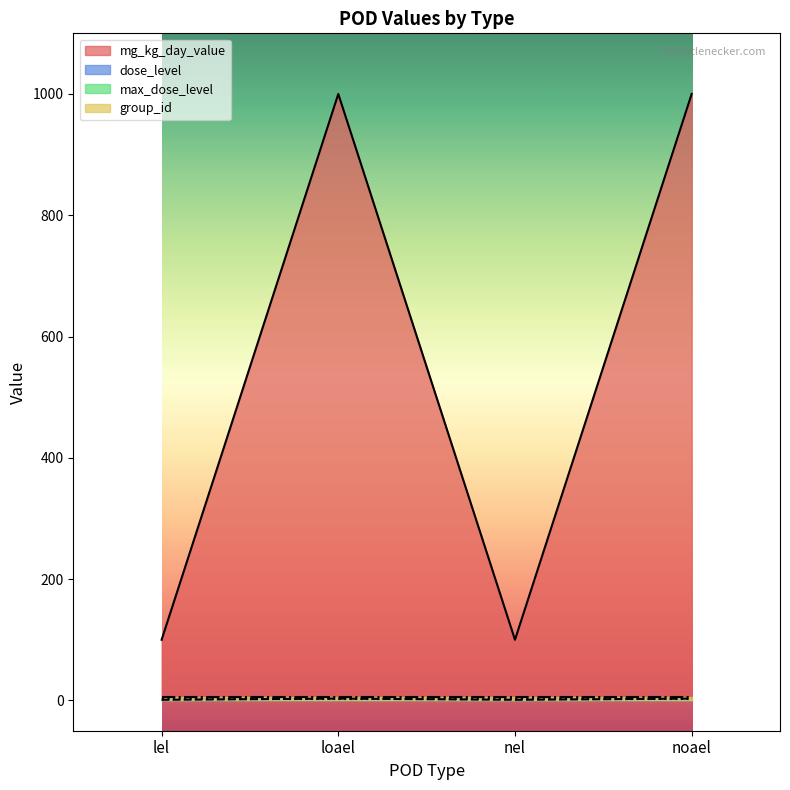

What is the difference between the highest and lowest values at lel?

99